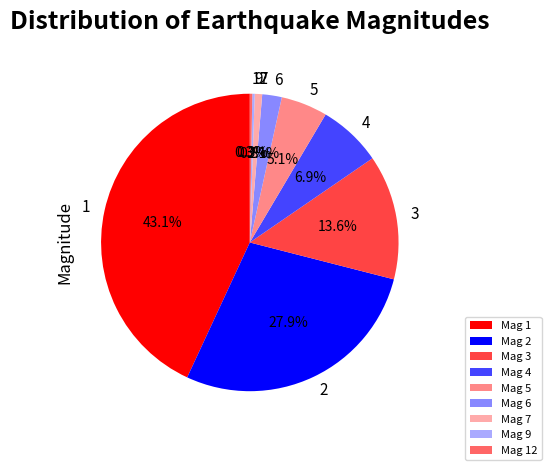

Is there a majority slice in this chart?

No